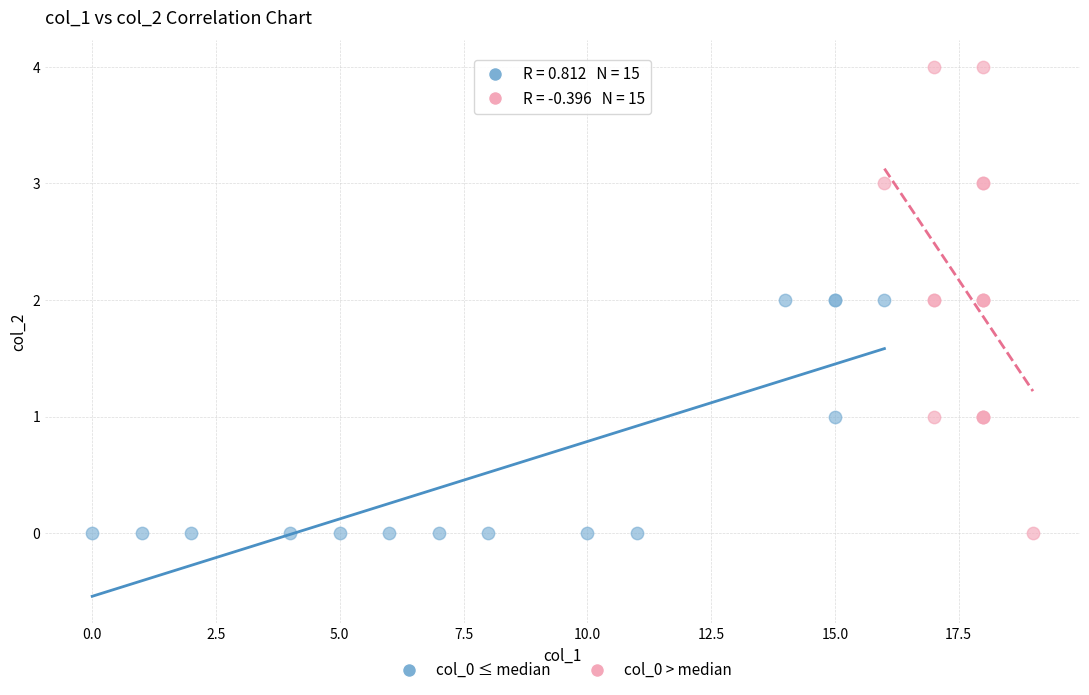

Which series reaches the maximum Y coordinate?

col_0 > median